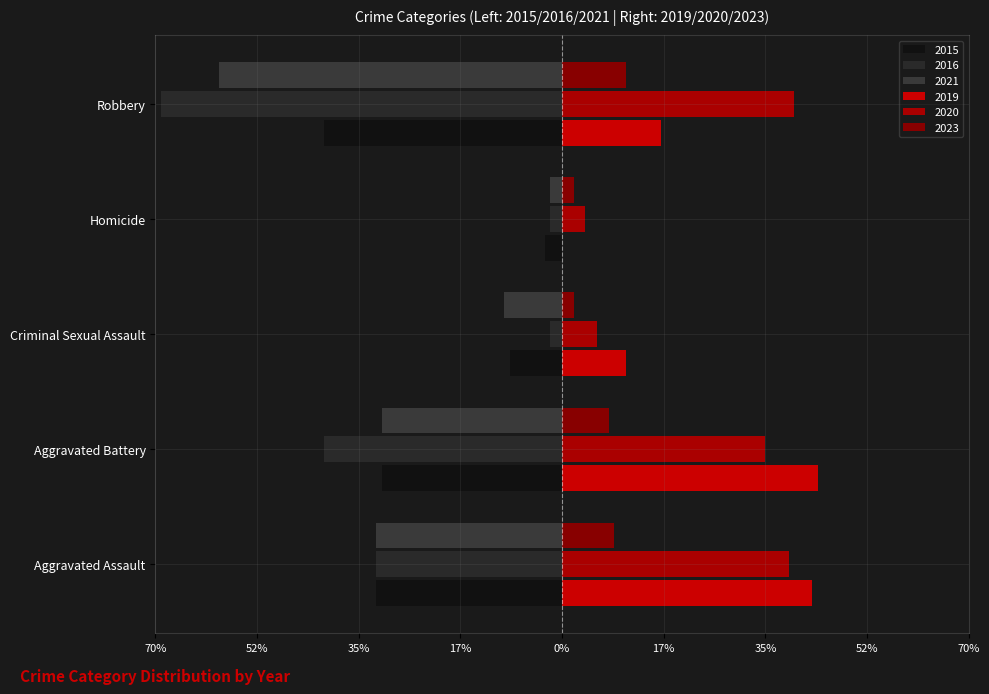

How many bars are there in total?

30